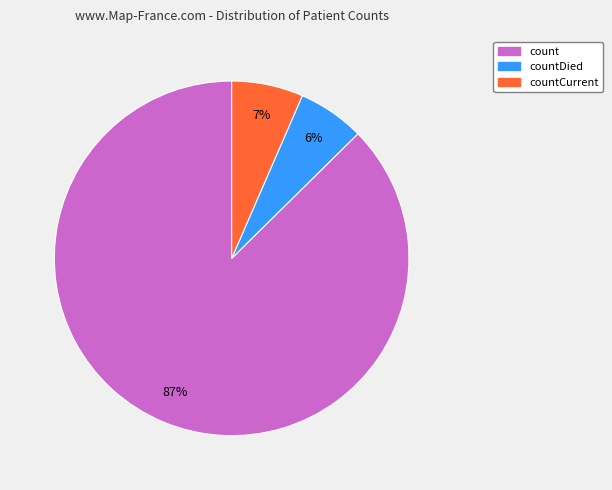

To the nearest percent, what is the difference between the largest and smallest slice percentages?

81%